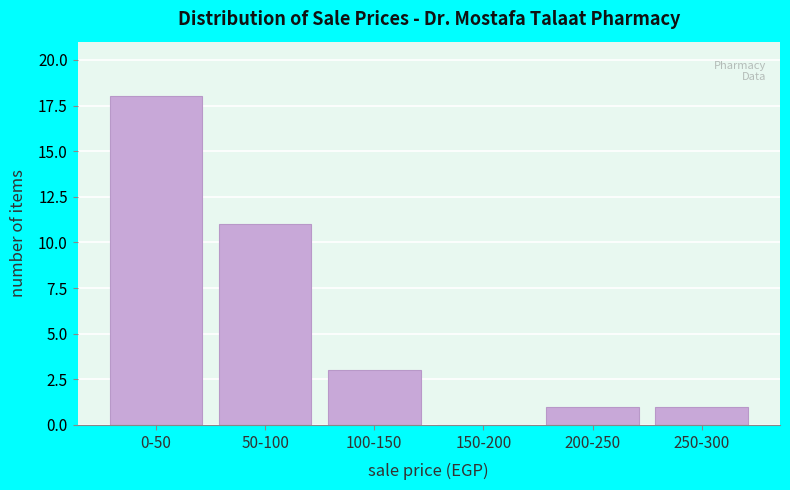

Reading left to right, transcribe all the data shown in this chart.

0-50=18	50-100=11	100-150=3	150-200=0	200-250=1	250-300=1